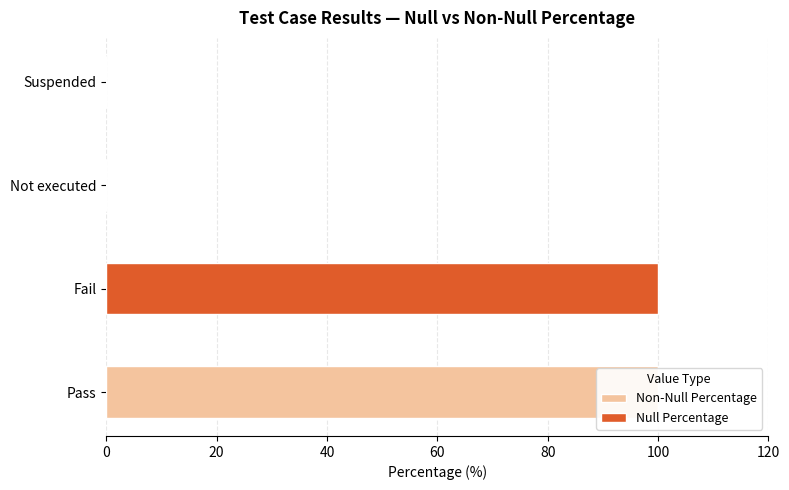

What is the sum of all Null Percentage values?

100